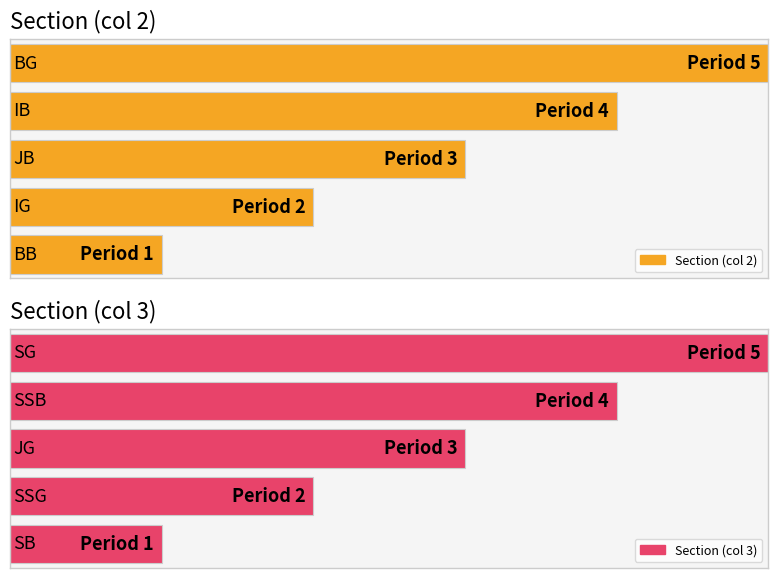

What is the value of the Section (col 2) bar at the 4th from the left?

4